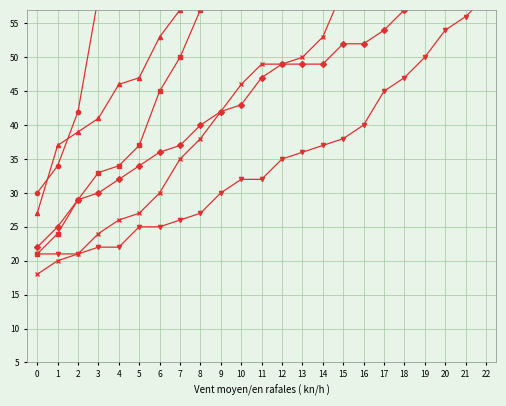

What is the difference between the maximum and second lowest values in the n11 series?

81